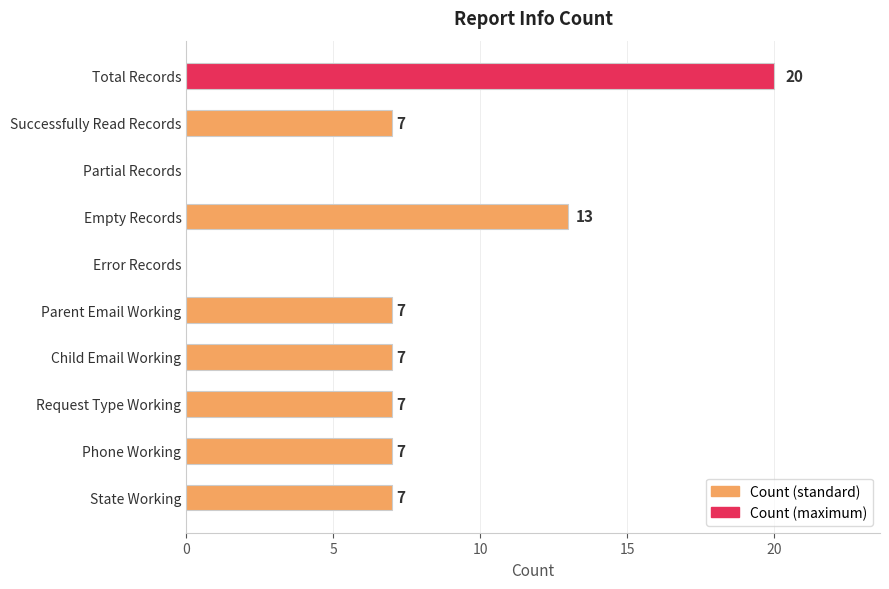

Count the number of categories in the chart.

10